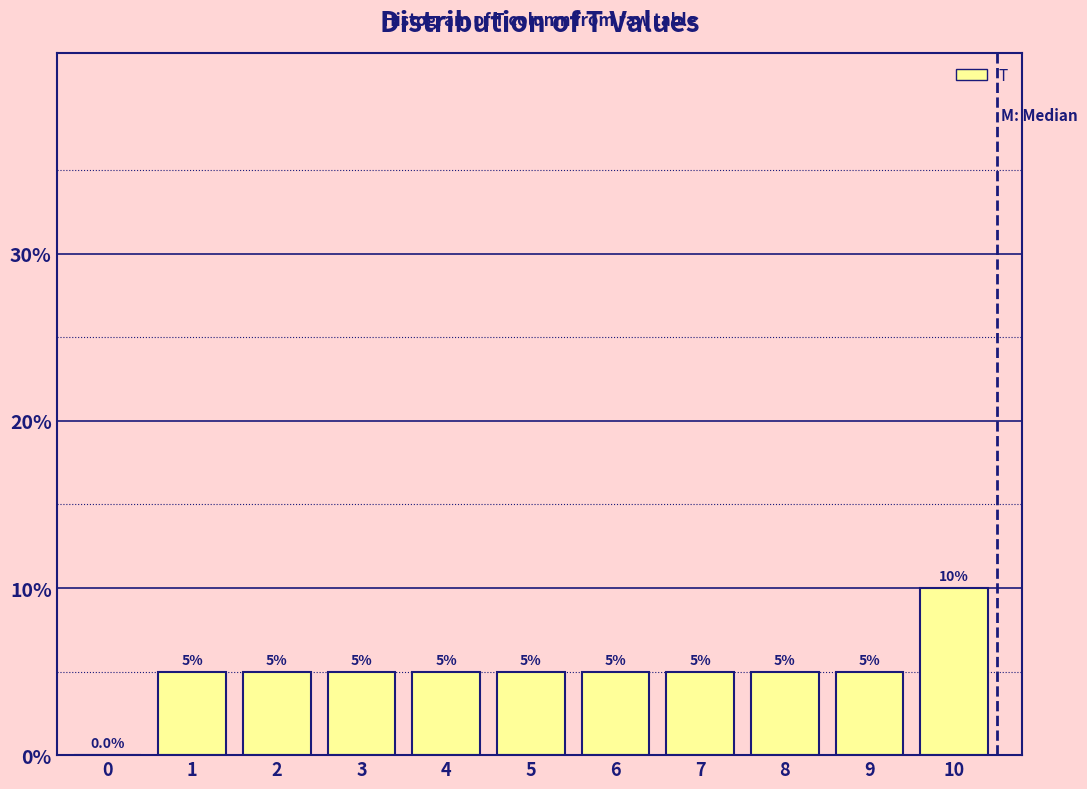

Reading right to left, transcribe all the data shown in this chart.

10=10	9=5	8=5	7=5	6=5	5=5	4=5	3=5	2=5	1=5	0=0